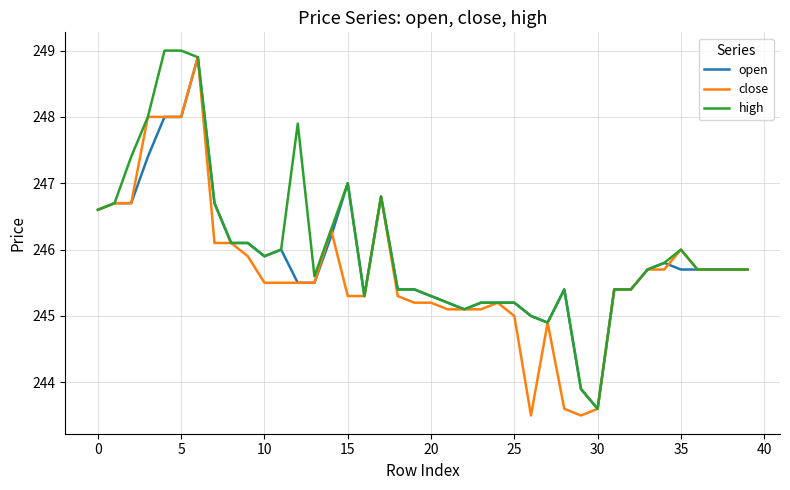

What is the minimum value shown in the chart?

243.5